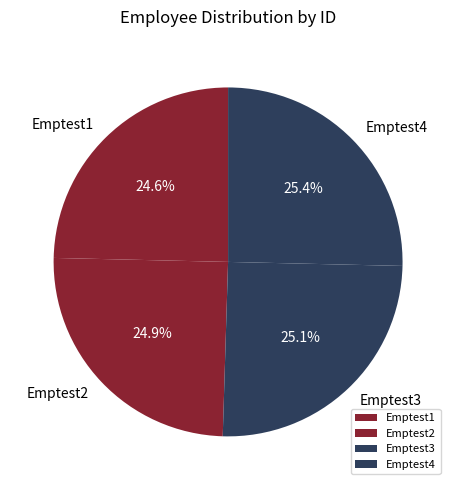

What is the ratio of the value at Emptest2 to the value at Emptest4?

1.0